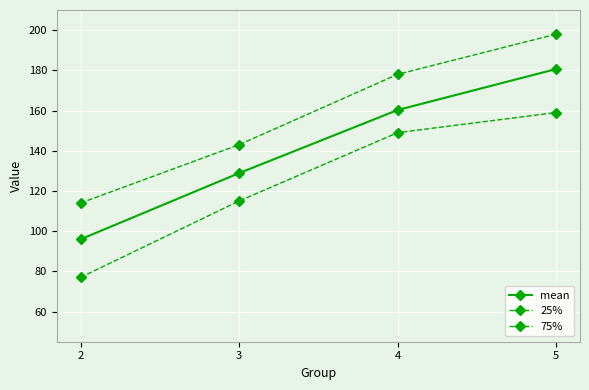

Which series has the largest range (max minus min)?

mean